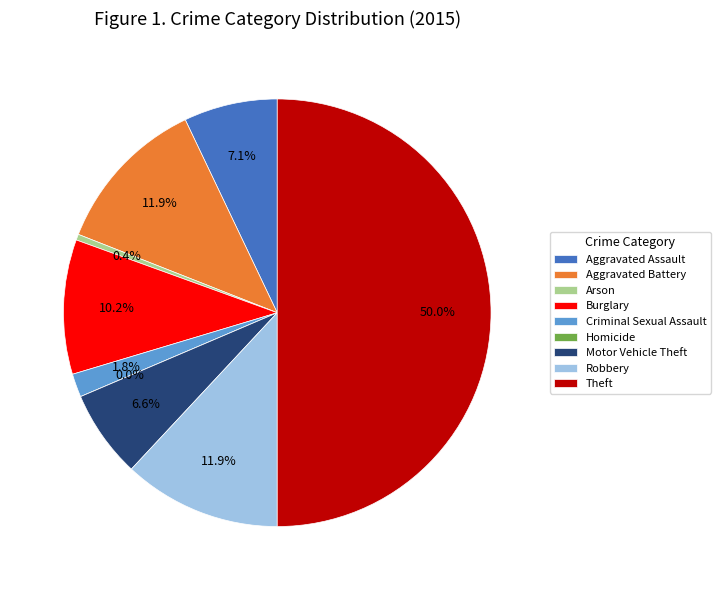

Combined, what portion of the pie is Motor Vehicle Theft and Theft?

56.6%